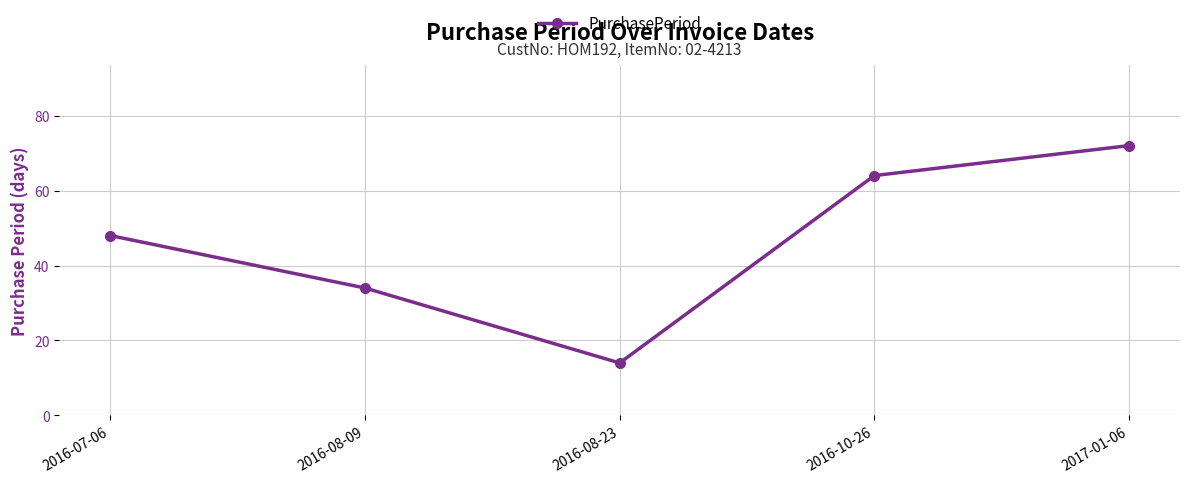

List the labels in order of value, smallest first.

2016-08-23, 2016-08-09, 2016-07-06, 2016-10-26, 2017-01-06